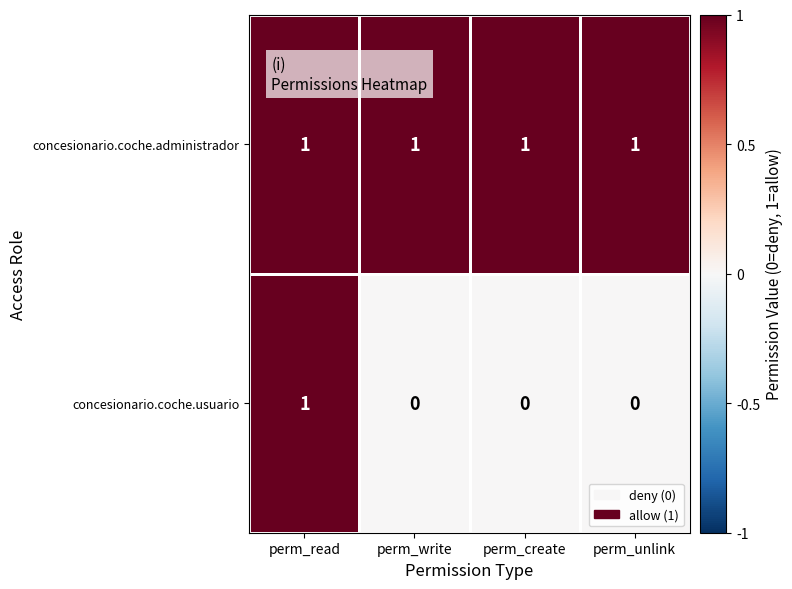

Reading left to right, extract all data points from this chart.

concesionario.coche.administrador: 1	1	1	1
concesionario.coche.usuario: 1	0	0	0